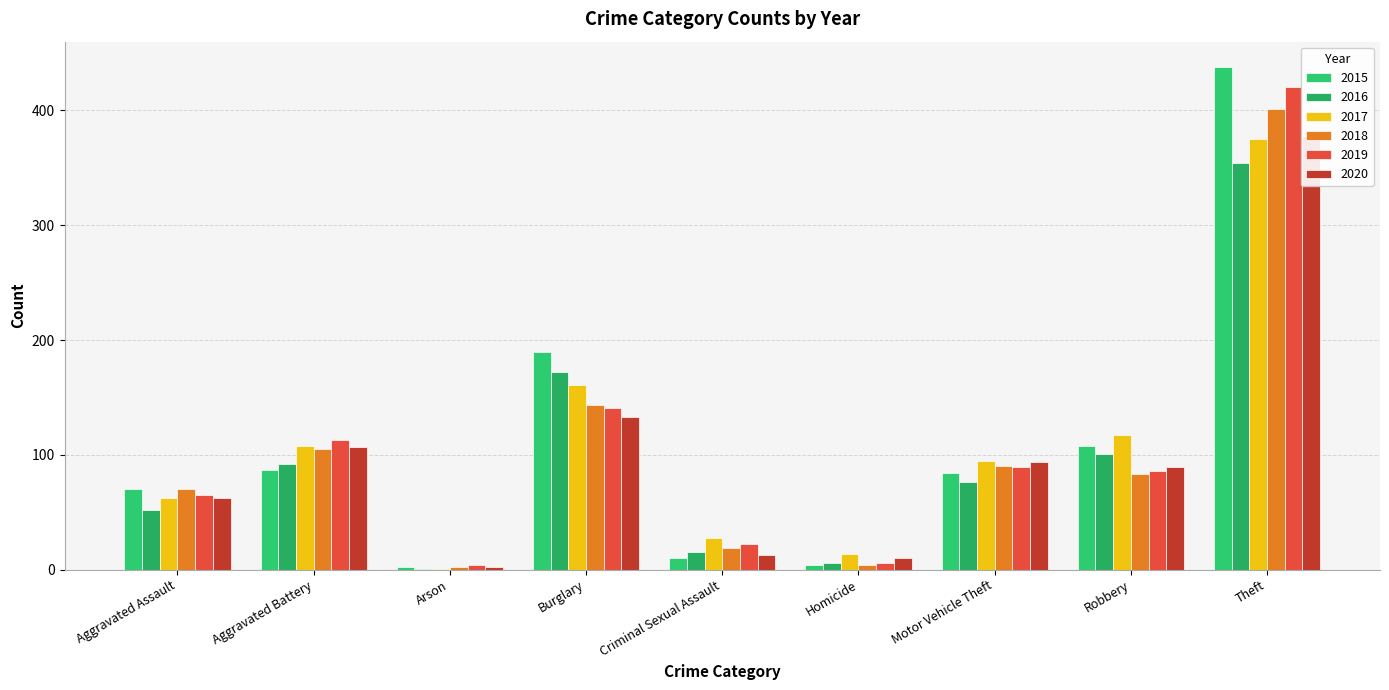

At how many categories does at least one series exceed 4?

8